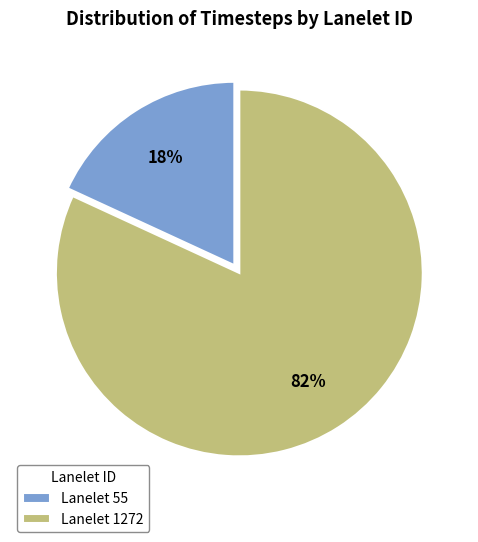

Is the sum of Lanelet 1272 and Lanelet 55 greater than half?

Yes